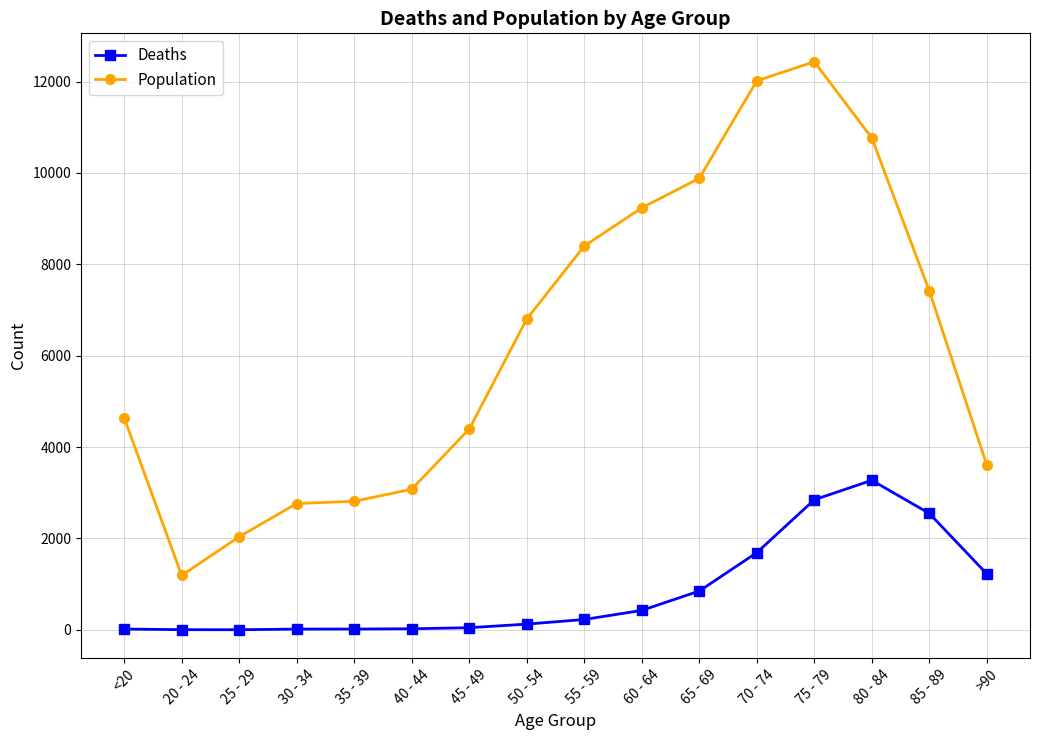

Which series has the widest spread of values?

Population